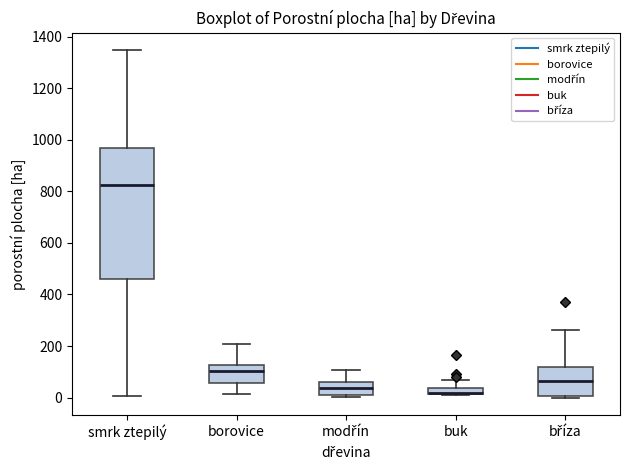

Where is the upper edge of the box for bříza on the y-axis? The values are not printed on the chart, so give them approximately, as read against the axis.

120